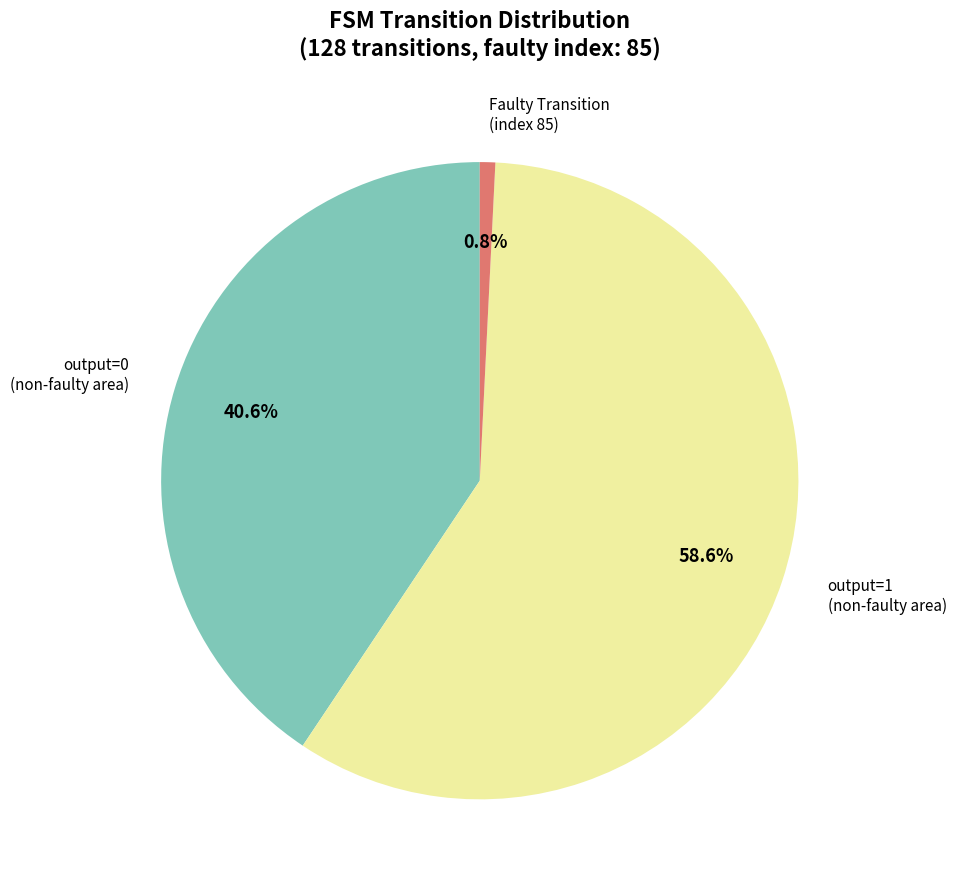

How many slices are in this pie chart?

3